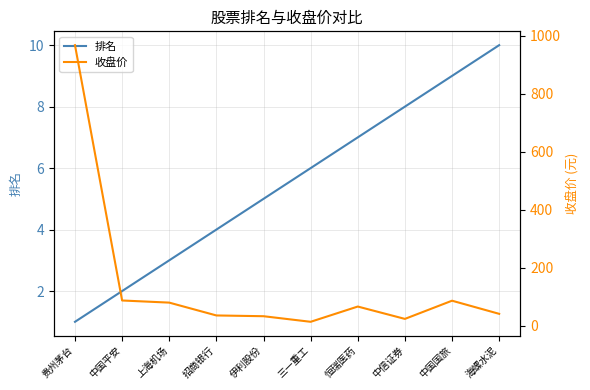

True or false: 收盘价 has more than 0 interior local peaks.

True